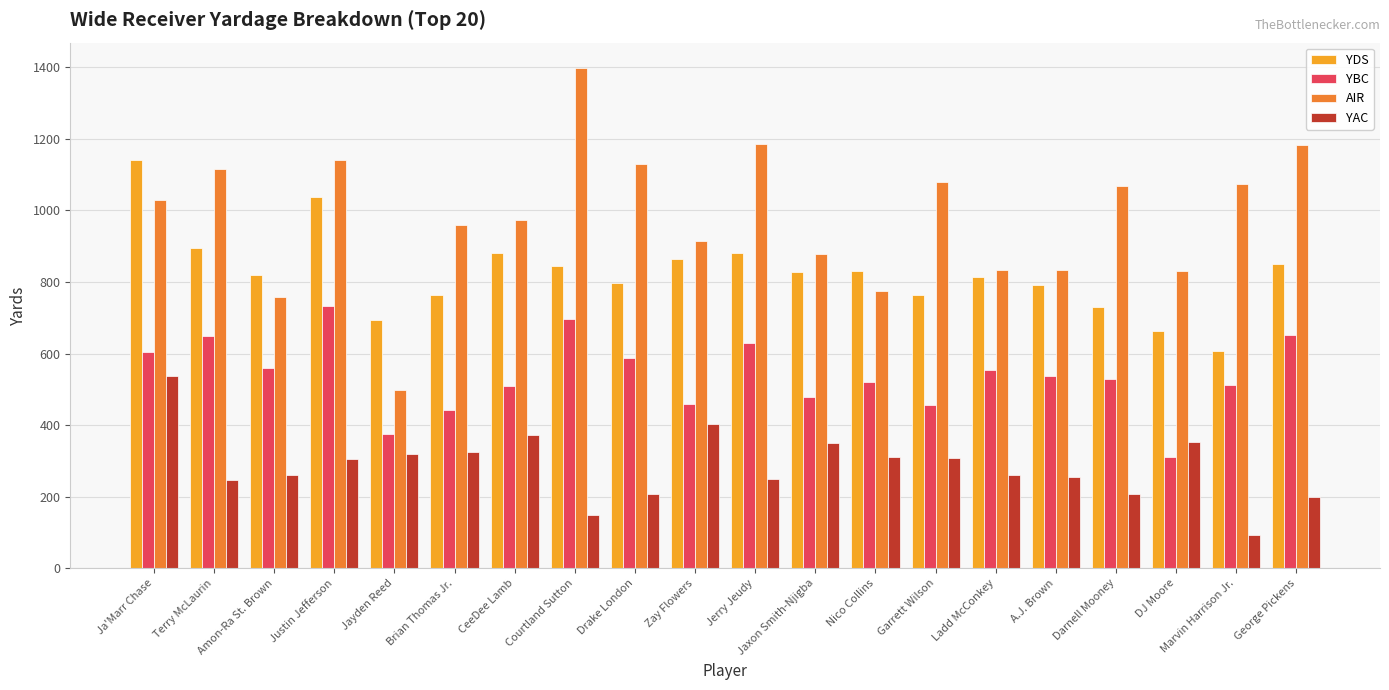

What is the smallest value displayed?

93